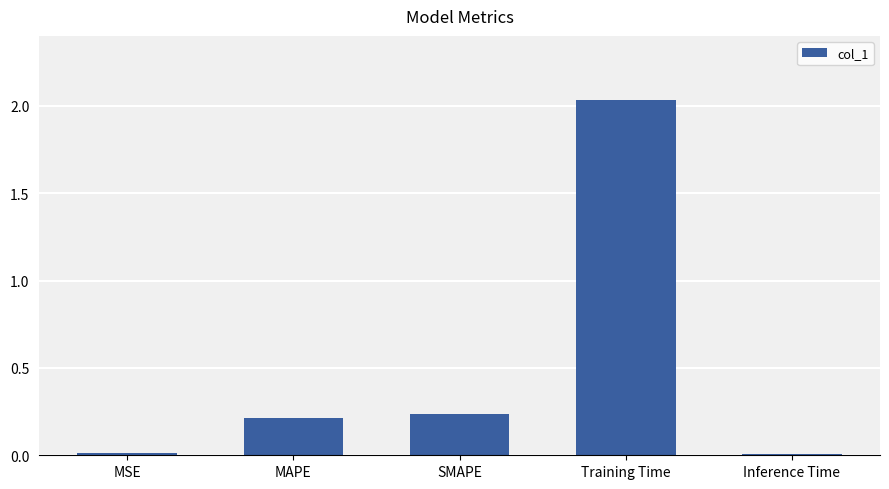

How many data points does each series have?

5